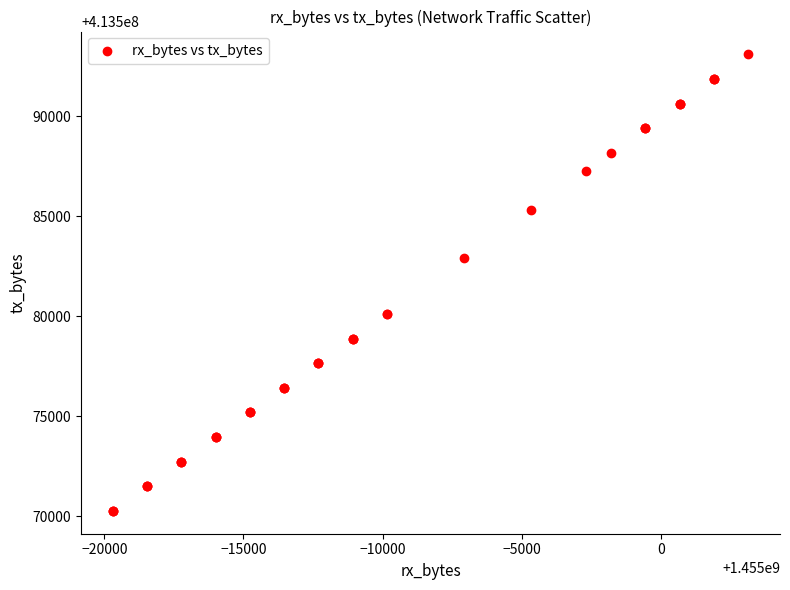

What Y value in the scatter plot is closest to 413581679?

413582890